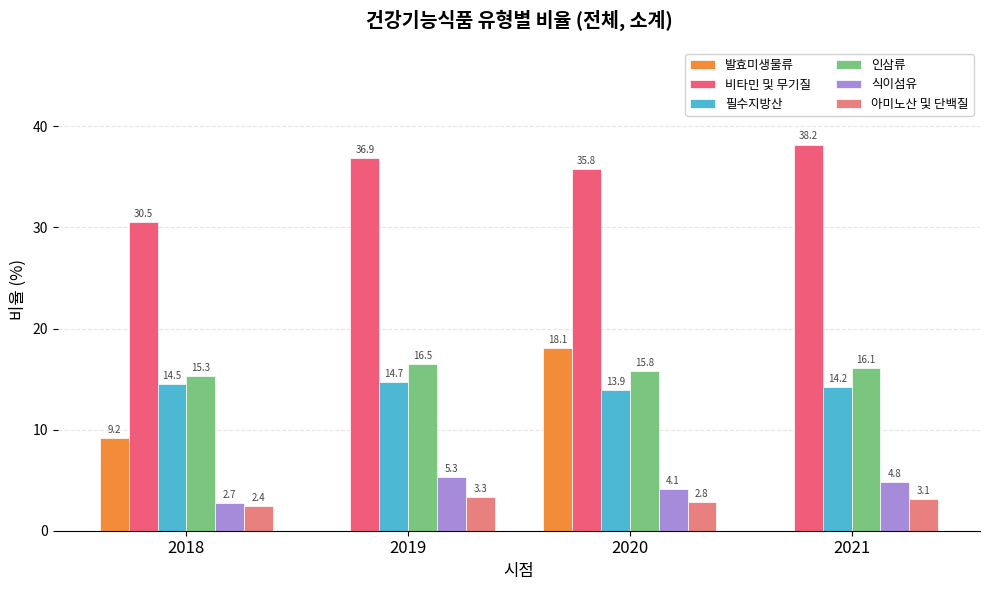

Rank the categories by 인삼류 value from highest to lowest.

2019, 2021, 2020, 2018